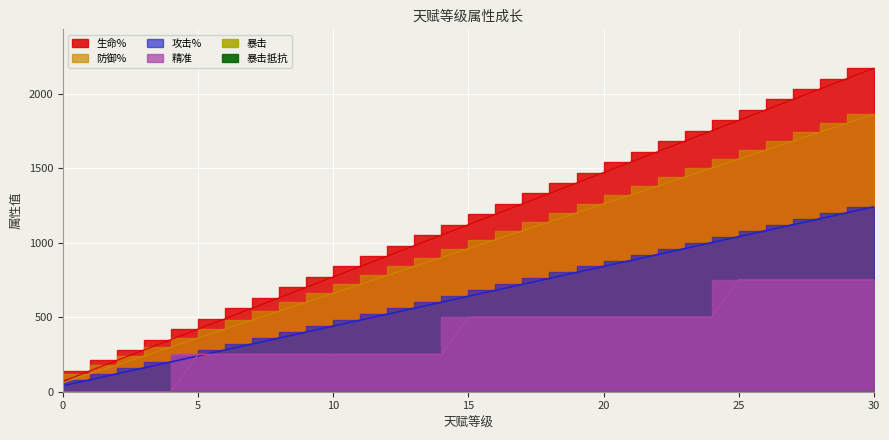

What is the total value across all series at 25?

5170